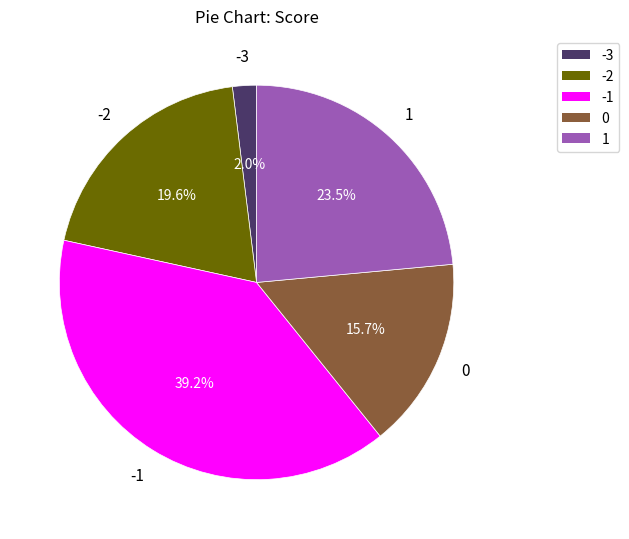

How many slices are in this pie chart?

5